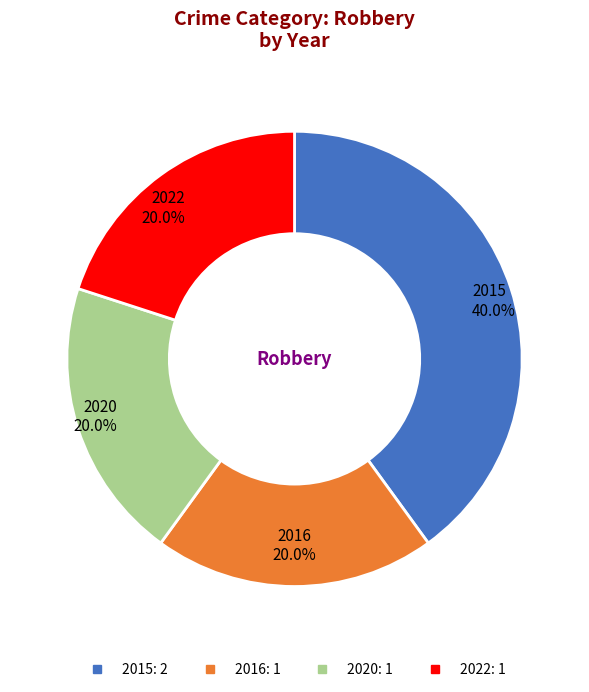

Does 2022 account for over 50% of the chart?

No